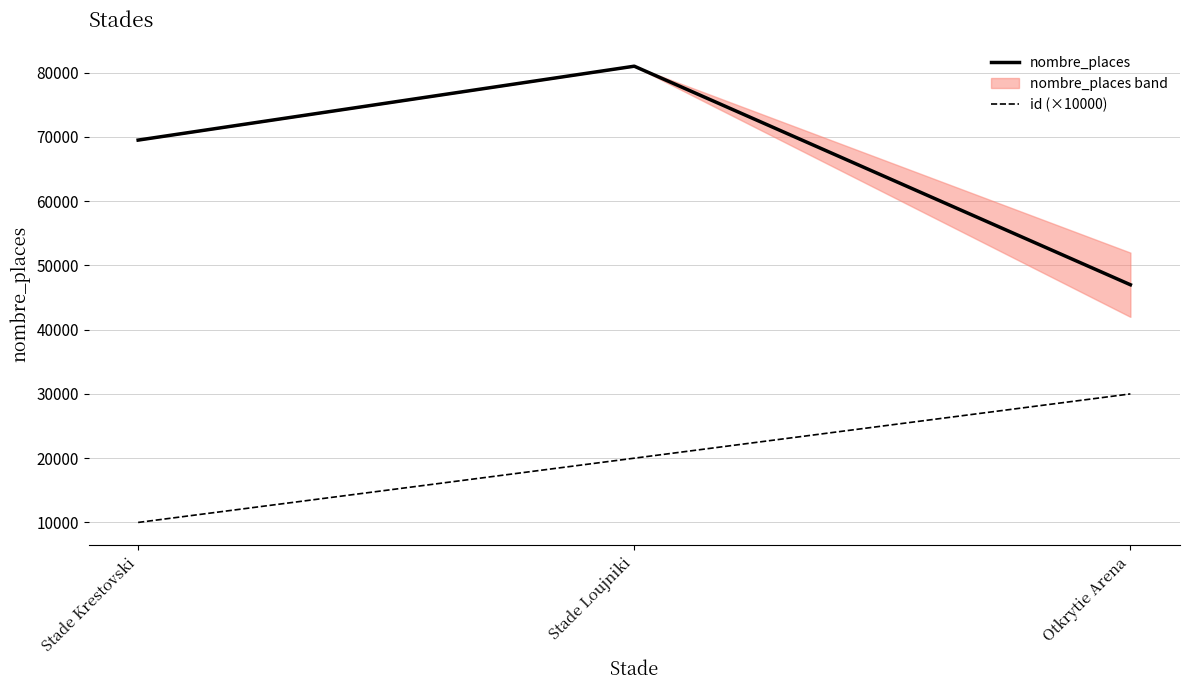

Reading right to left, what are all the values shown in this chart?

nombre_places: 46990	81000	69500
id (×10000): 30000	20000	10000